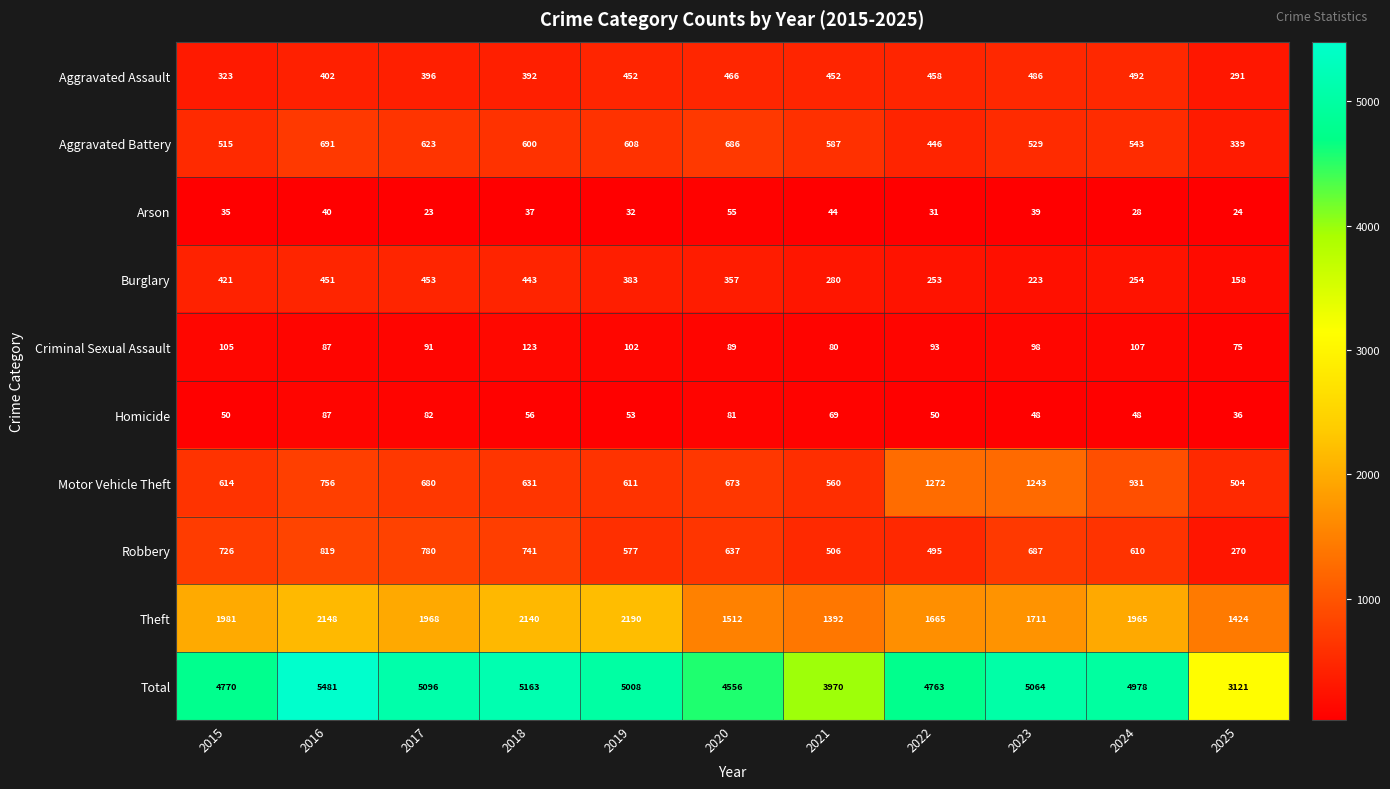

At which label does Aggravated Battery first exceed 587?

2016